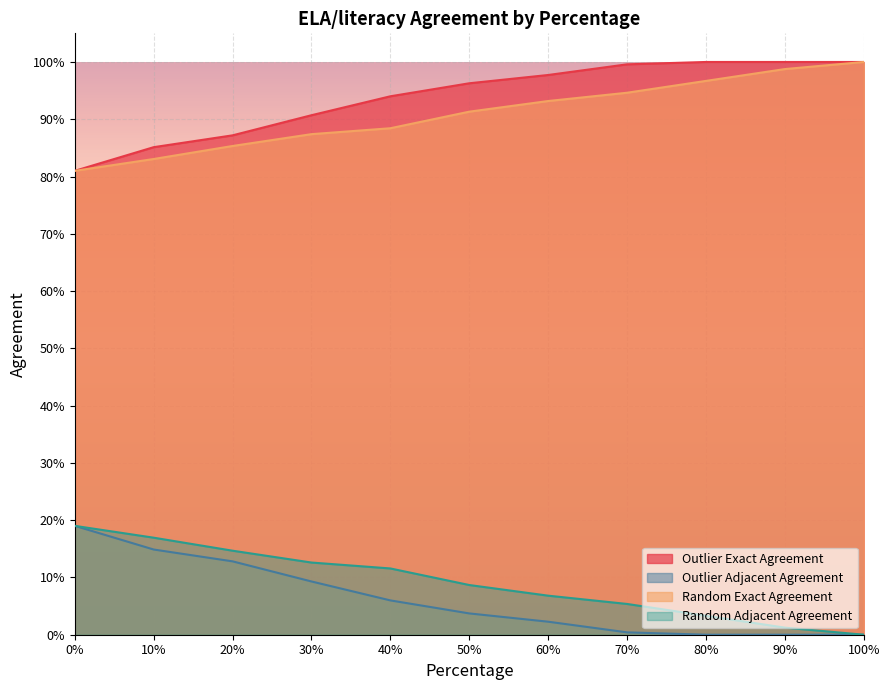

What are all the series names shown in the legend?

Outlier Exact Agreement, Outlier Adjacent Agreement, Random Exact Agreement, Random Adjacent Agreement